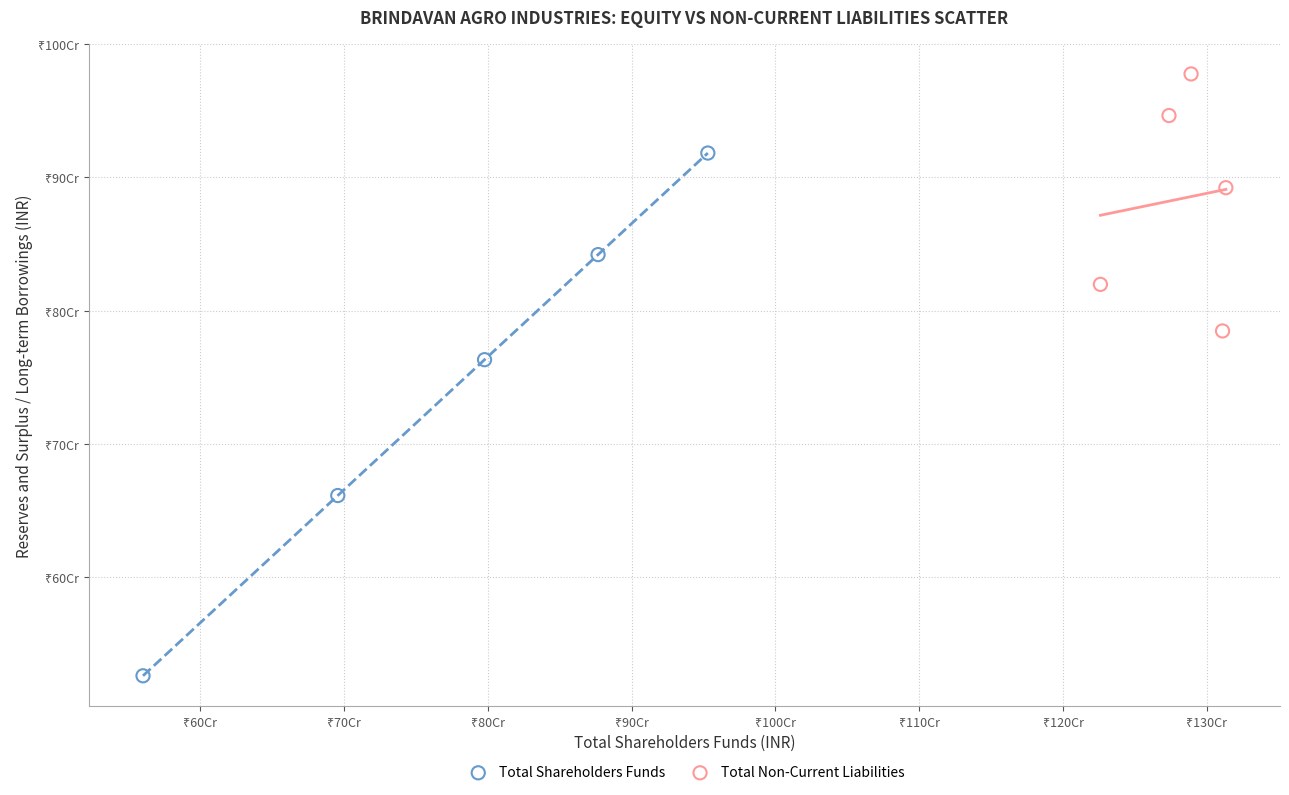

What are all the series names shown in the legend?

Total Shareholders Funds, Total Non-Current Liabilities